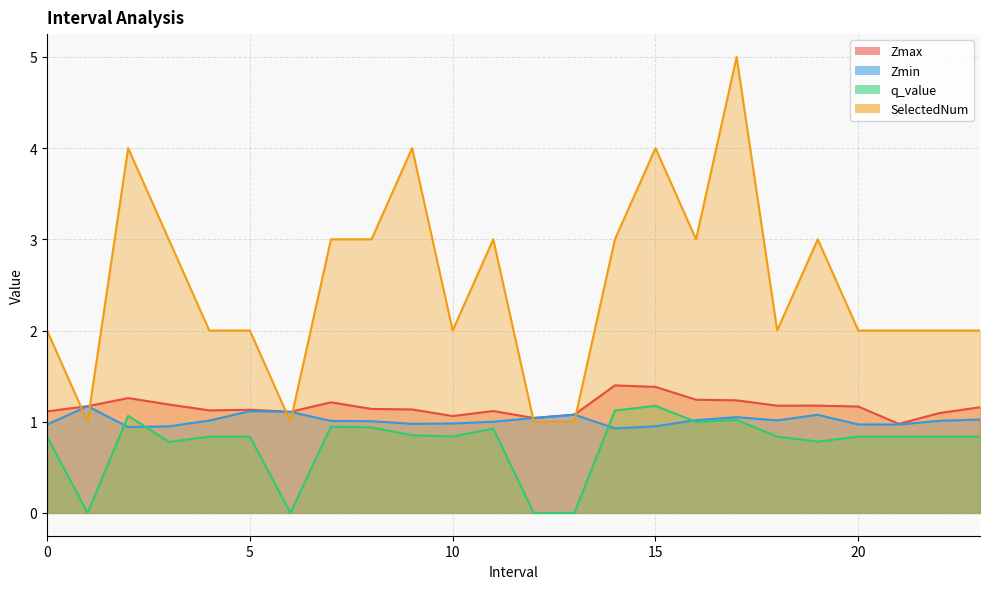

Which series has the largest total across all categories?

SelectedNum